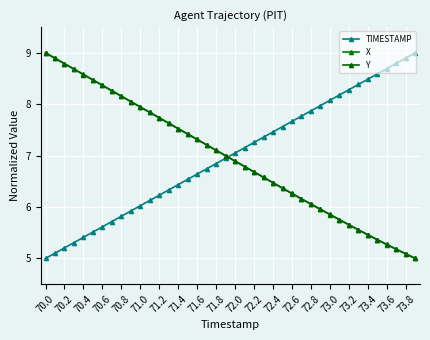

How many values in the X series are below 6?

11